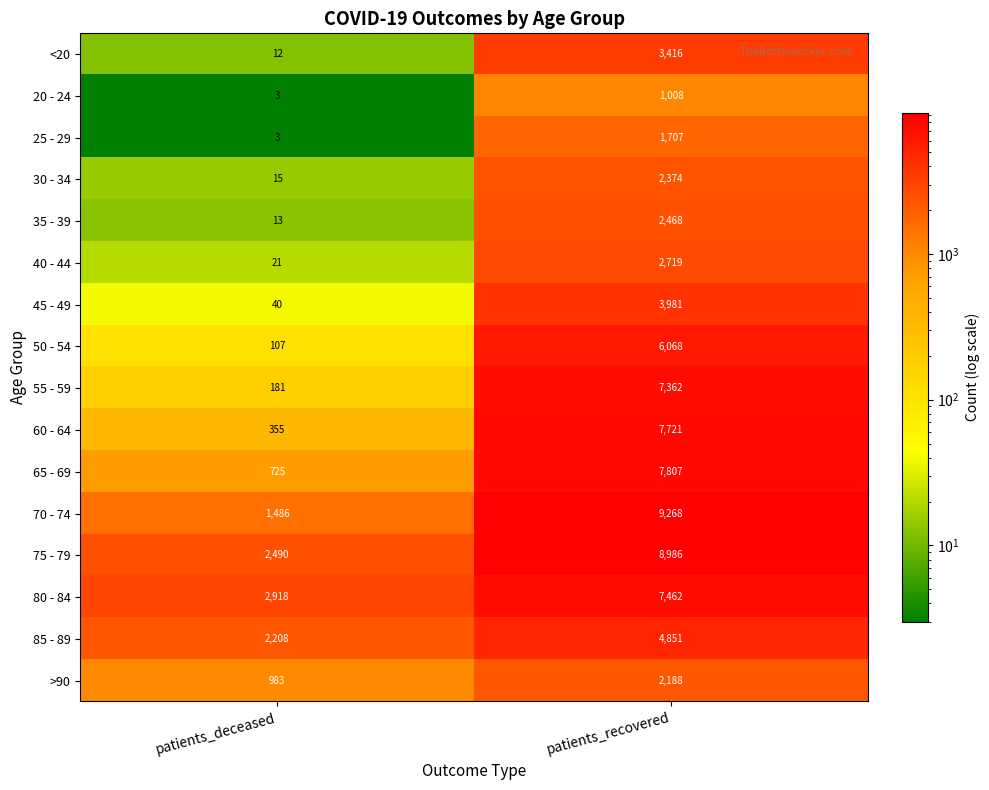

How many values in the 45 - 49 series are below 3981?

1